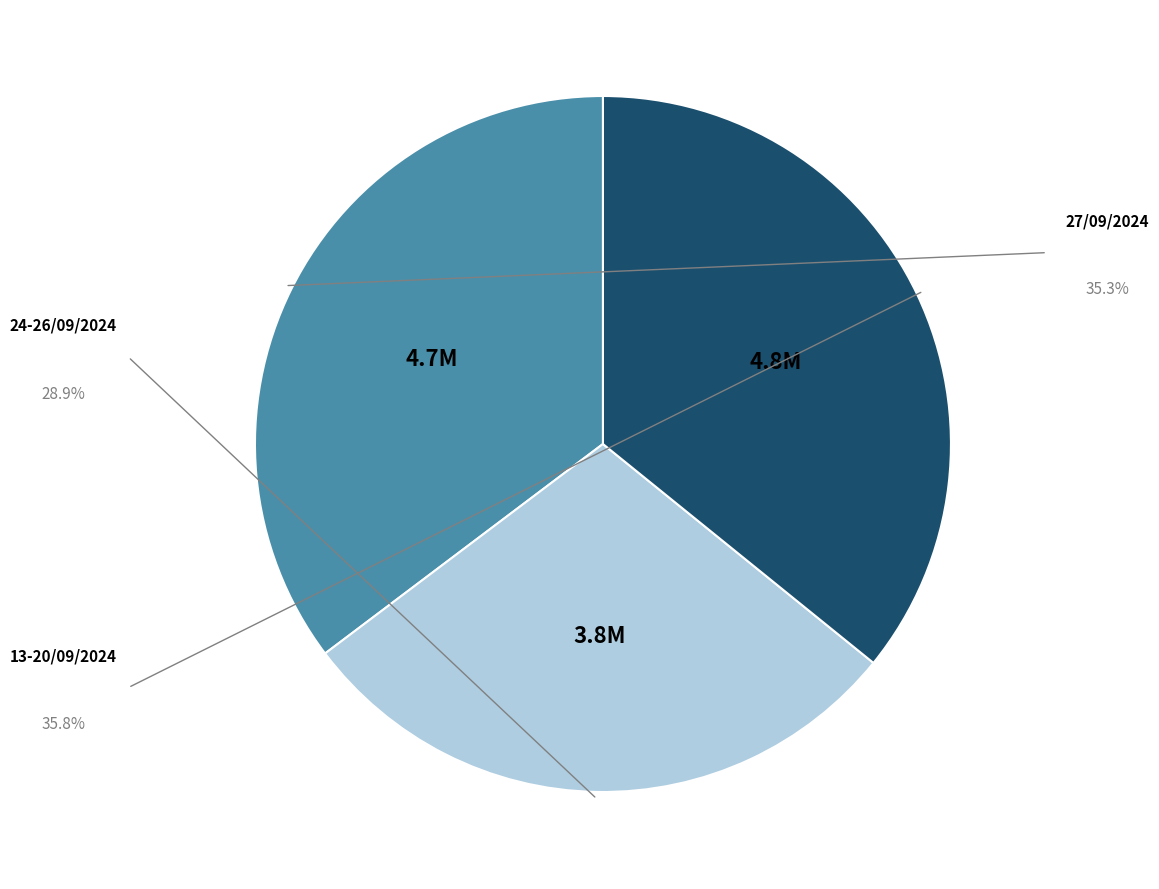

Is there any slice that represents more than half of the pie?

No